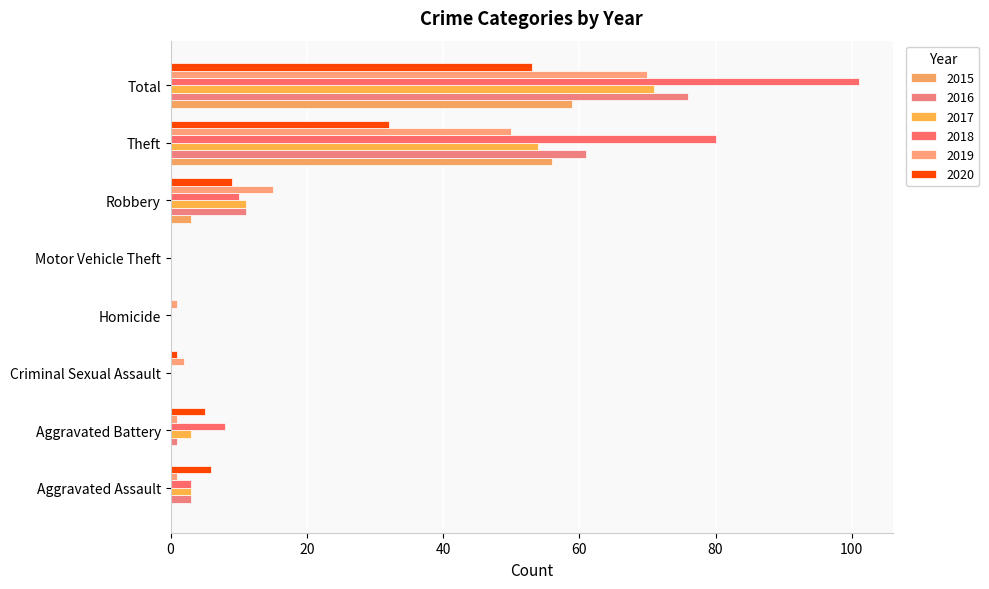

Which series has the largest total across all categories?

2018